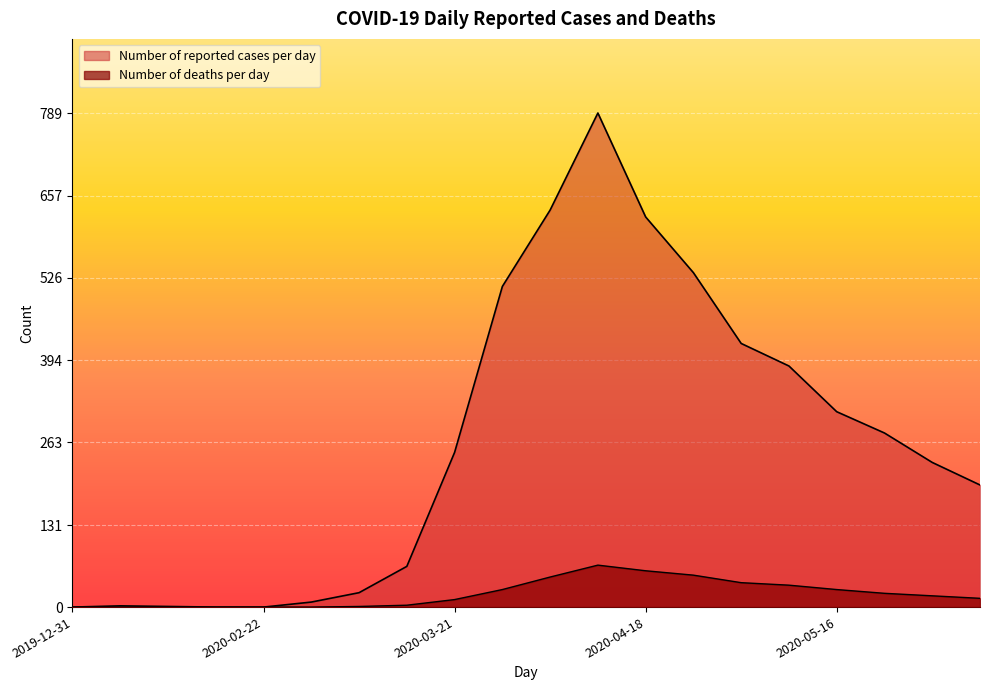

At how many categories does at least one series exceed 684?

1